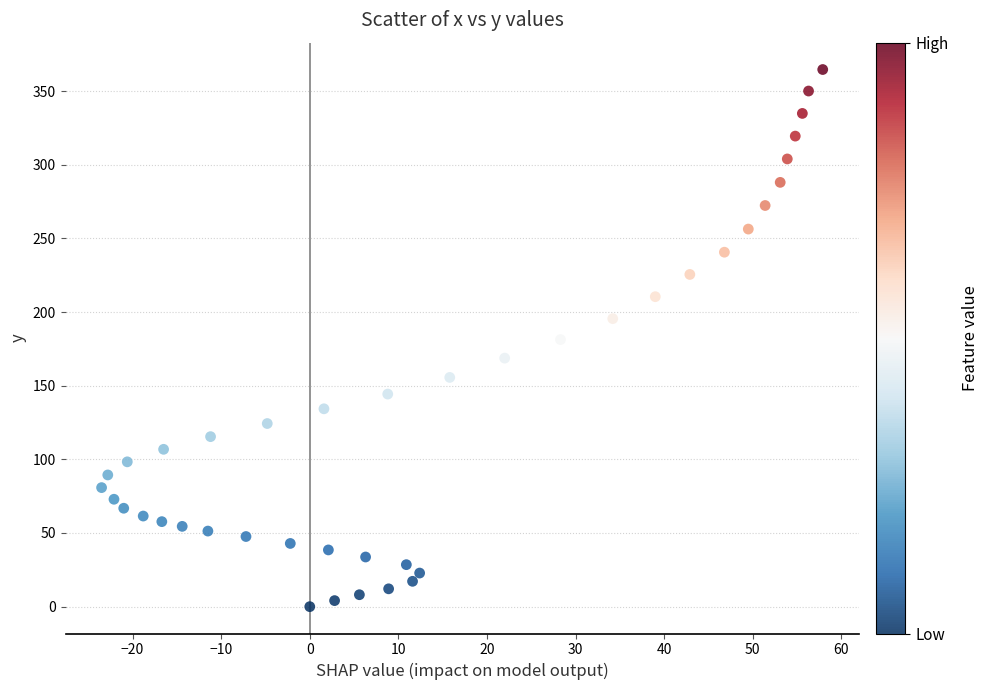

What is the range of Y values (max minus min)?

364.6